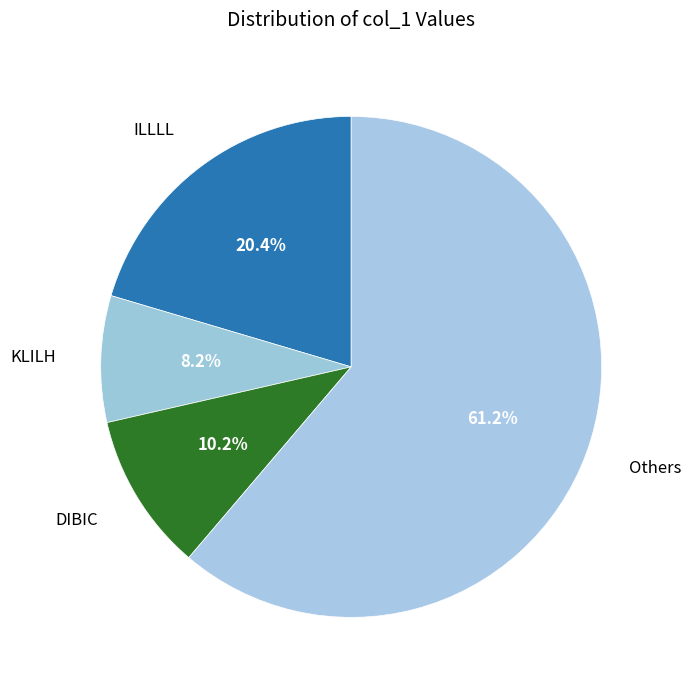

To the nearest percent, what is the average slice percentage?

25%